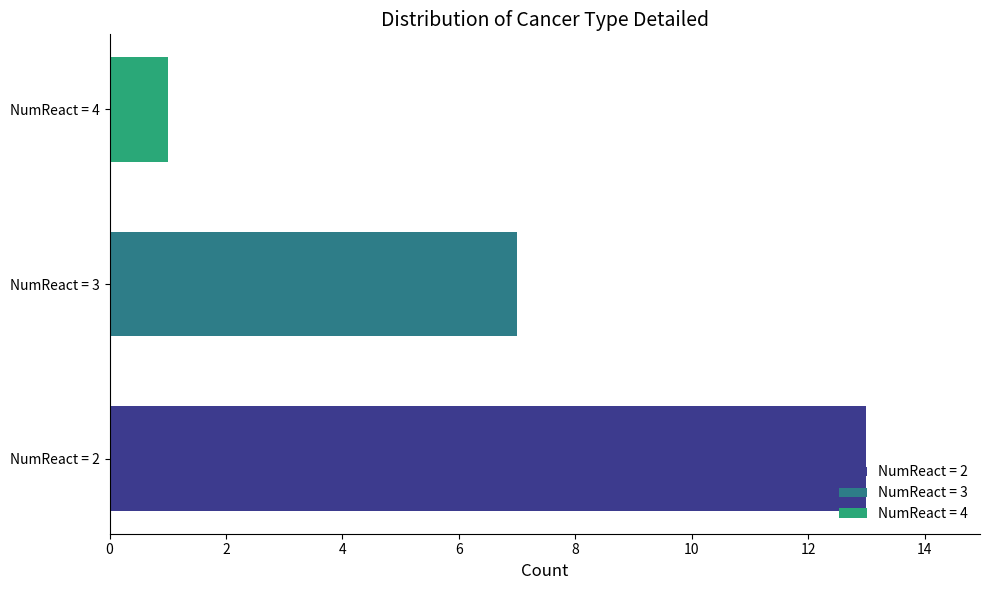

What is the average value?

7